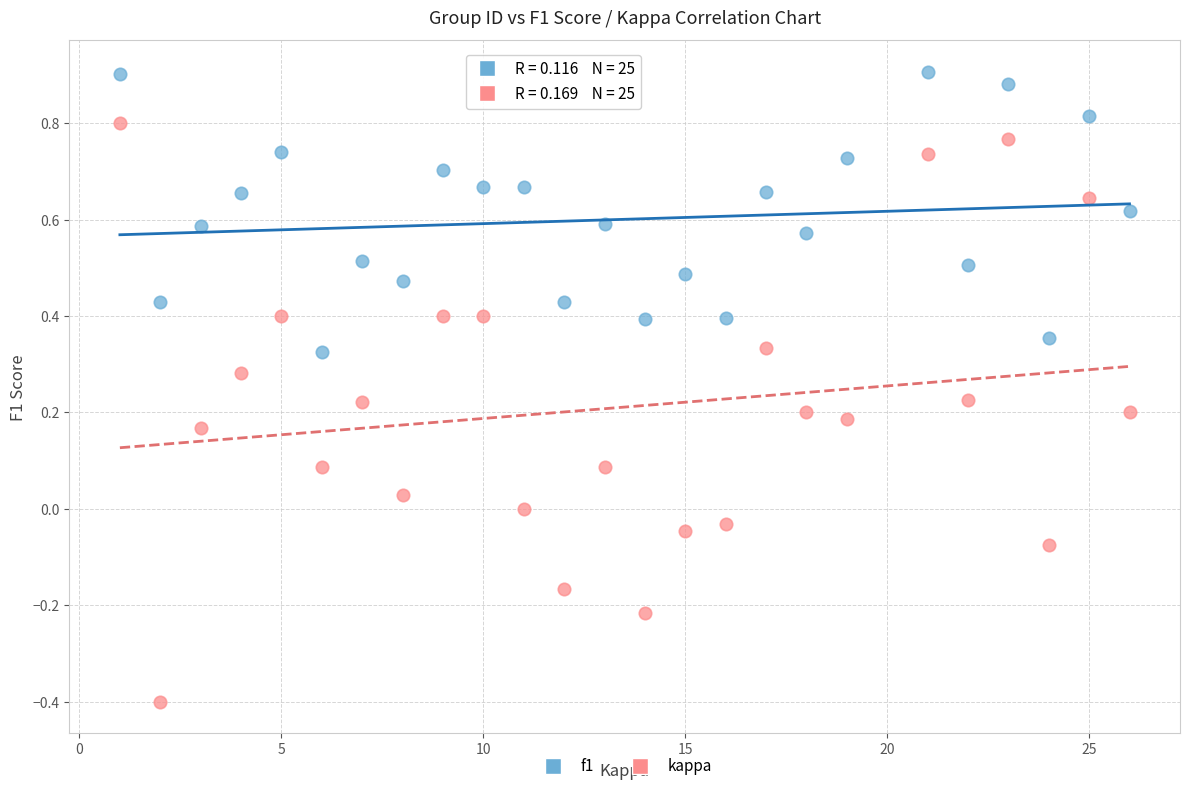

Across all data points, what is the range of X values (max minus min)?

25.0